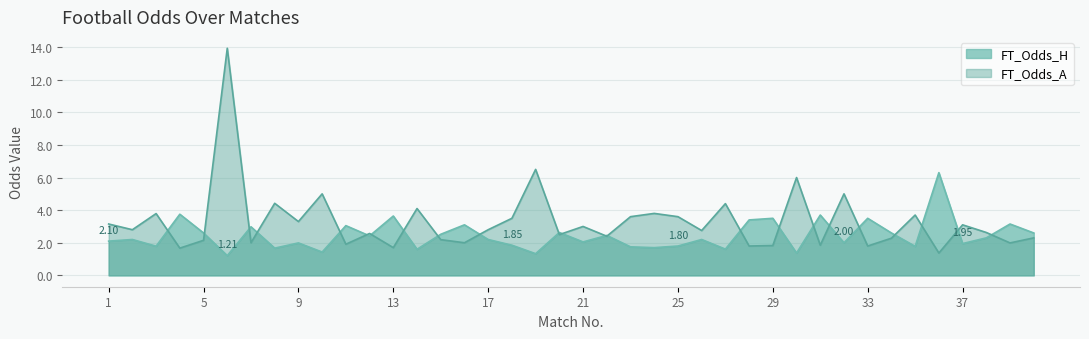

How many lines are shown in the chart?

2